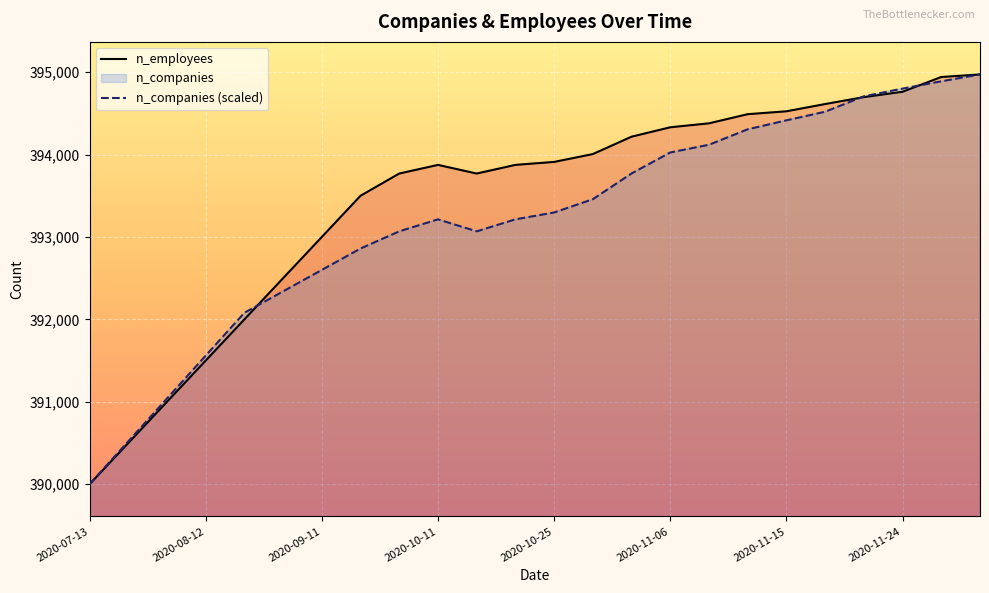

List the series in order of their overall mean, highest first.

n_employees, n_companies (scaled)